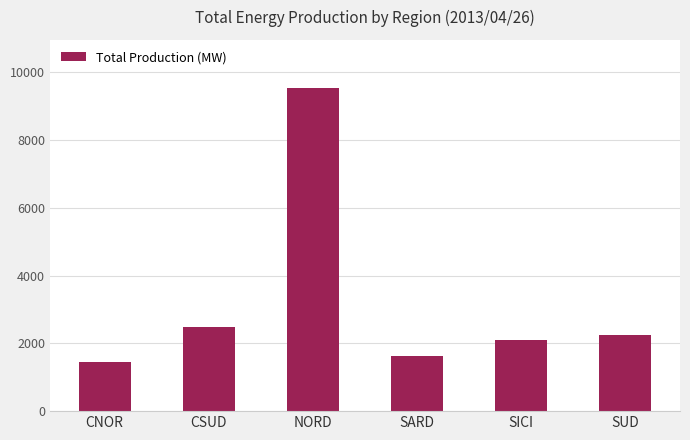

Rank the categories by value from highest to lowest.

NORD, CSUD, SUD, SICI, SARD, CNOR